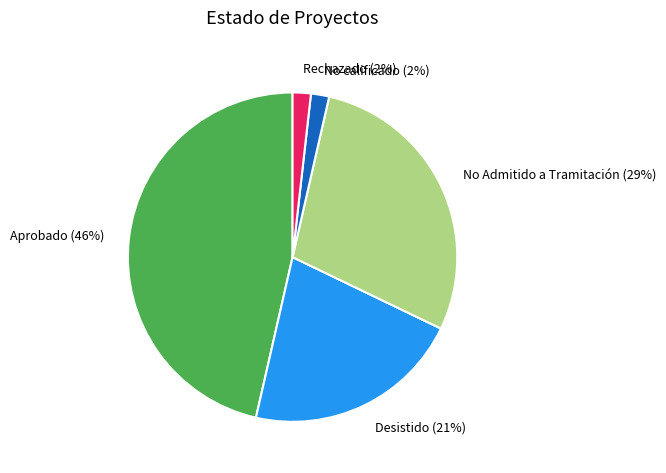

Which has a higher value, Aprobado (46%) or Rechazado (2%)?

Aprobado (46%)